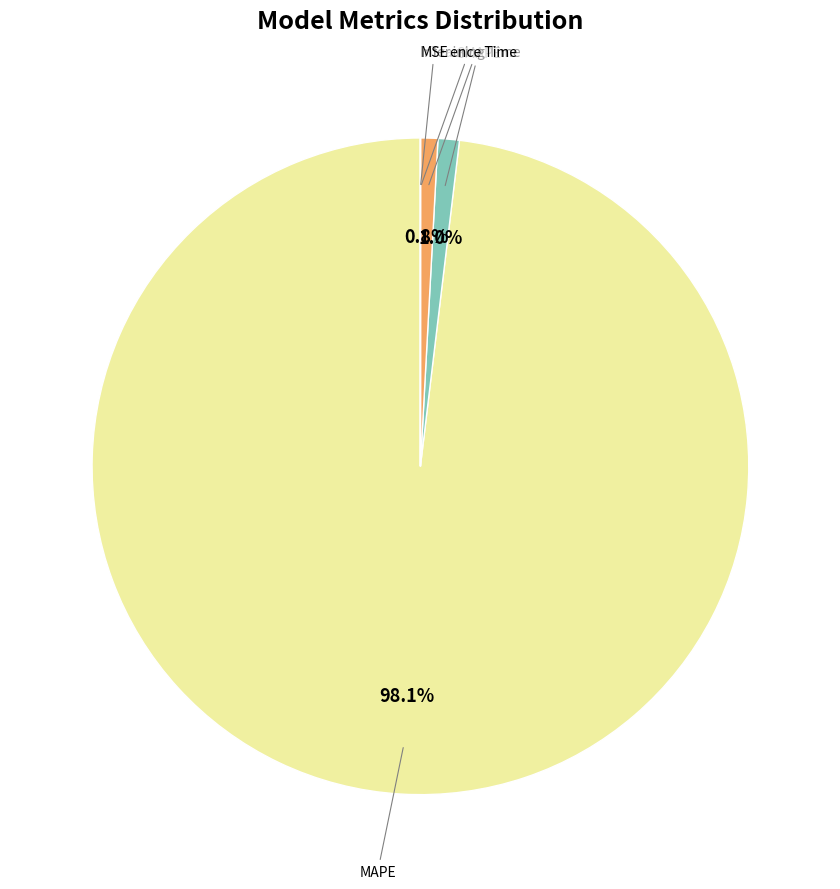

What is the largest slice in the pie chart?

MAPE